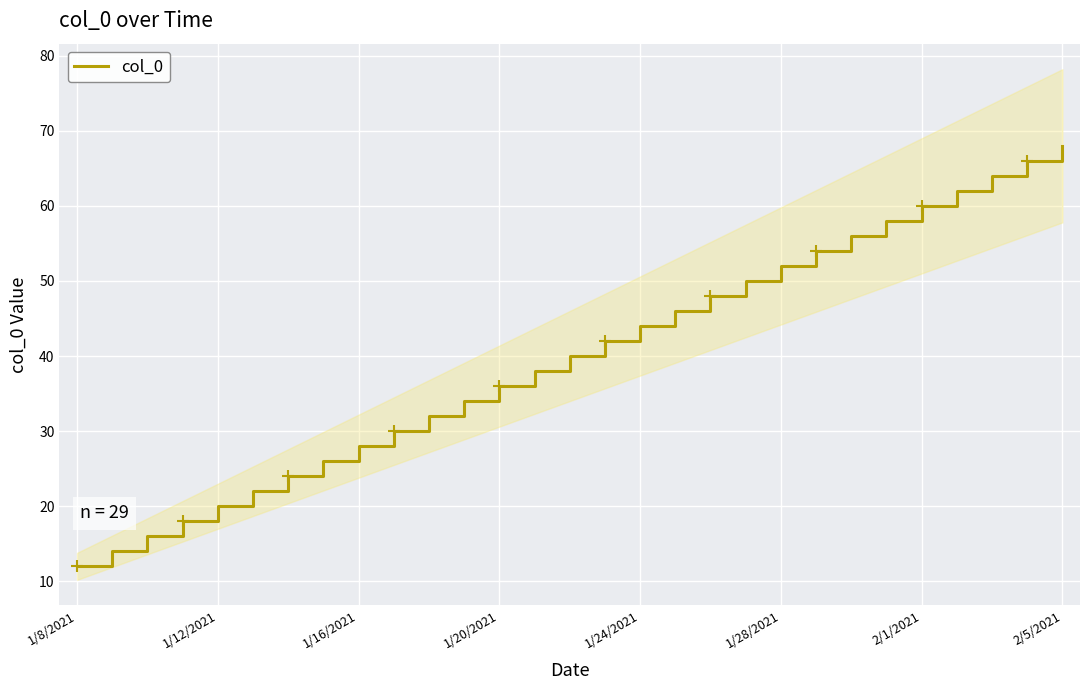

What is the greatest value displayed?

68